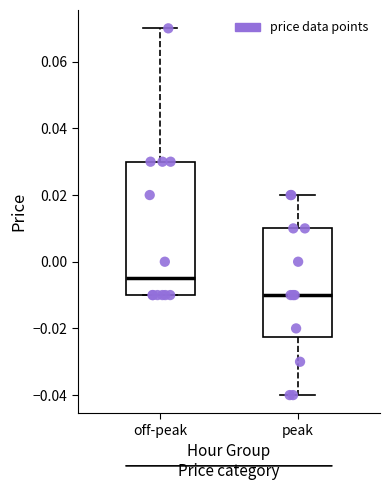

Reading left to right, read every box against the y-axis: the position of its median line, the range the box covers, and the ends of its whiskers. The values are not printed on the chart, so give them approximately, as read against the axis.

off-peak: median -0.004, box -0.010 to 0.030, whiskers -0.010 to 0.070
peak: median -0.010, box -0.022 to 0.010, whiskers -0.040 to 0.020